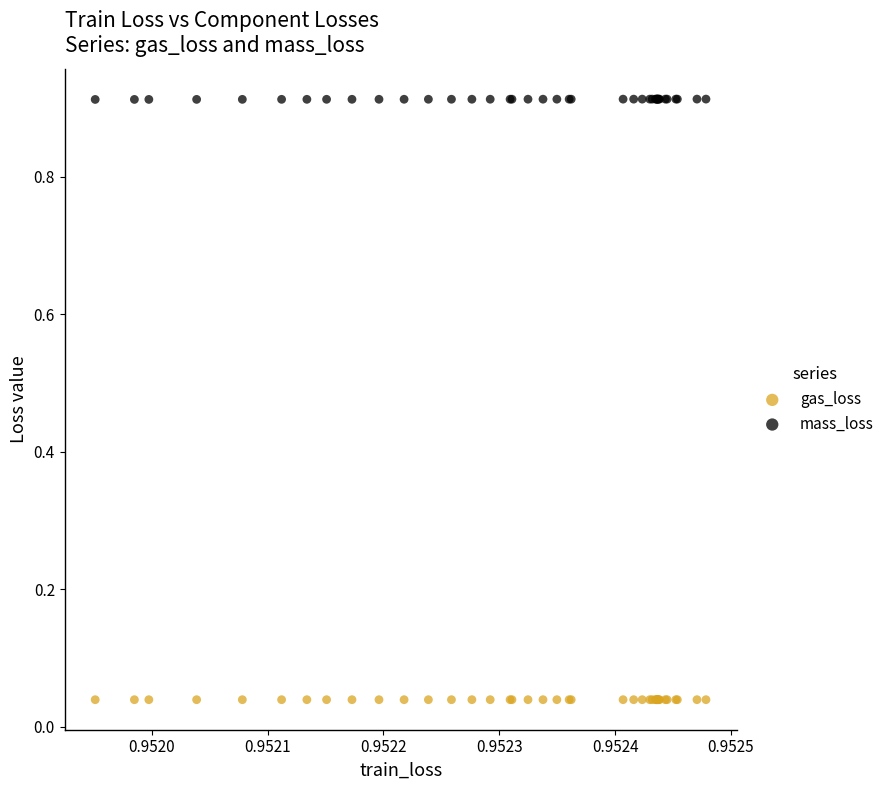

Which series reaches the maximum Y coordinate?

mass_loss